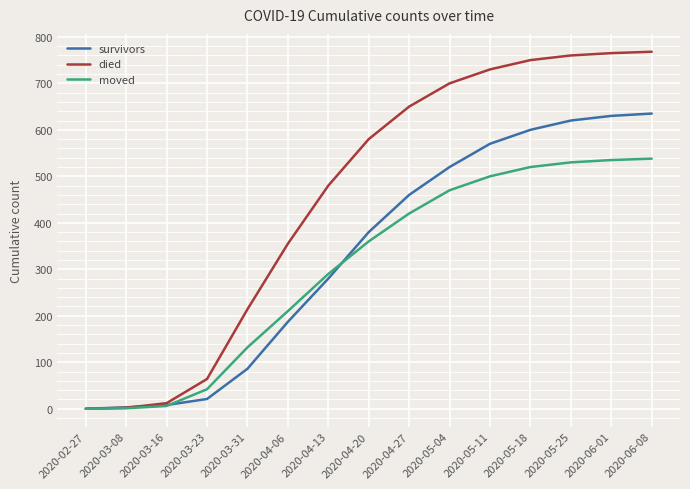

What is the highest value of the survivors series?

635